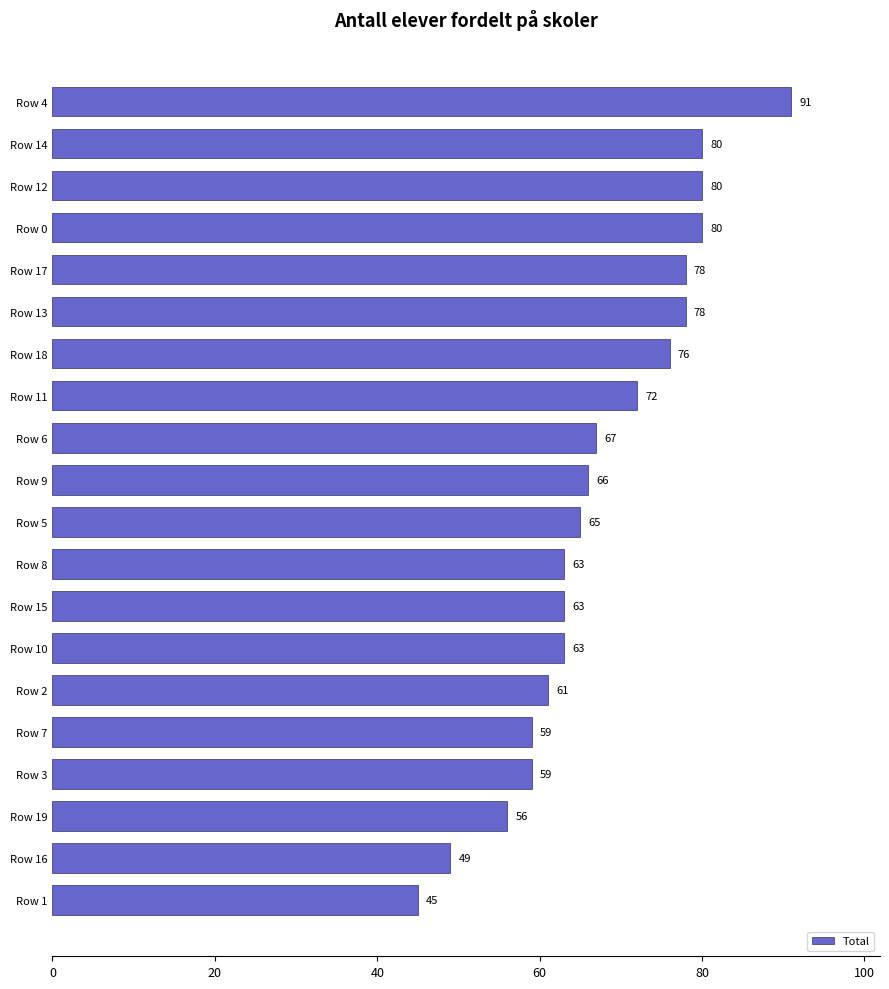

What is the label of the 1st bar from the top?

Row 4